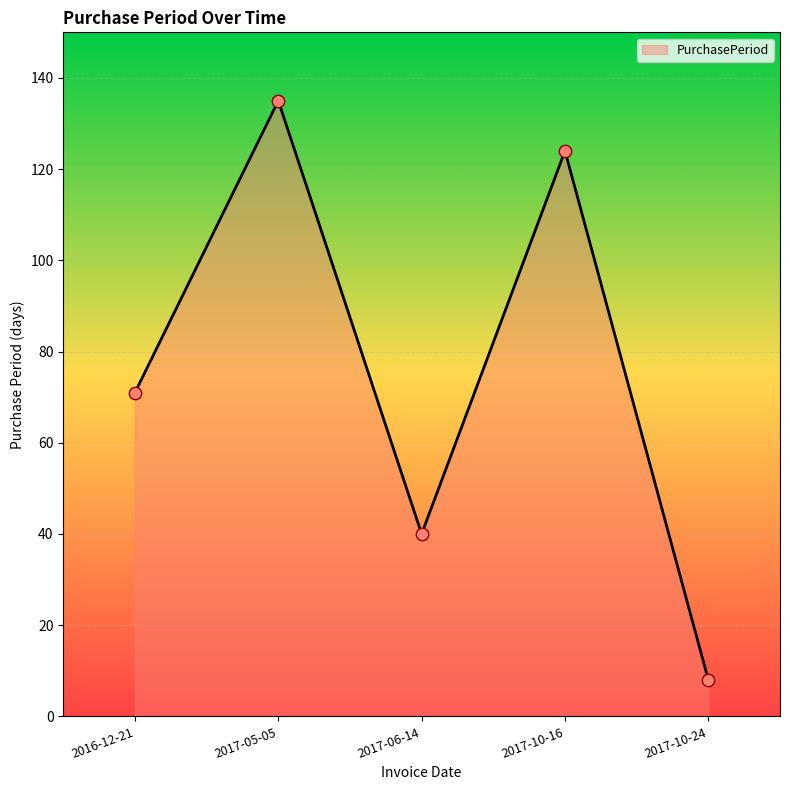

What is the change in value from 2016-12-21 to 2017-10-24?

-63